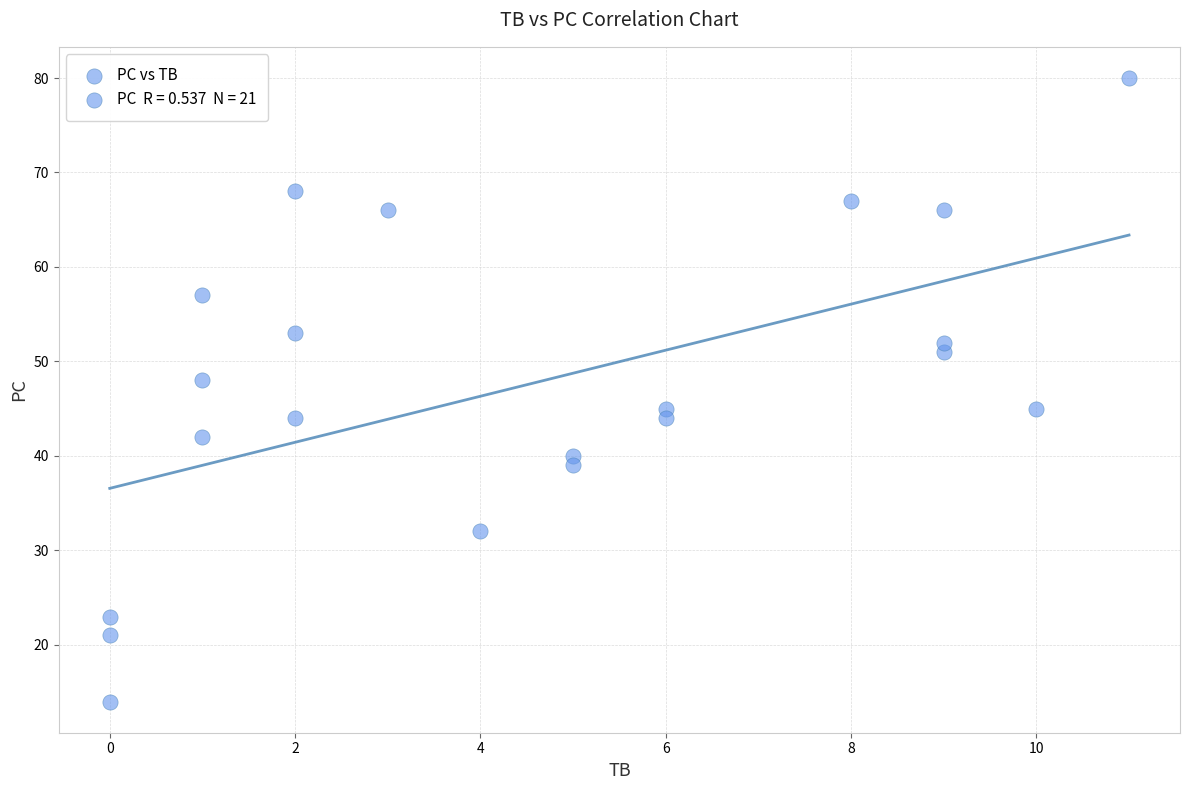

What Y value in the scatter plot is closest to 47?

48